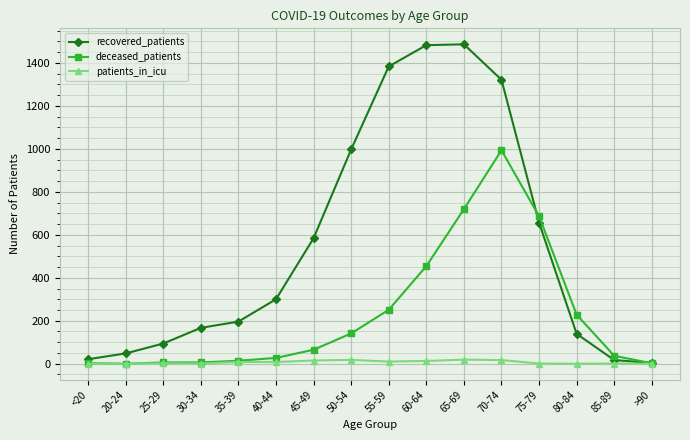

The deceased_patients series shows 111 at 80-84. True or false?

False